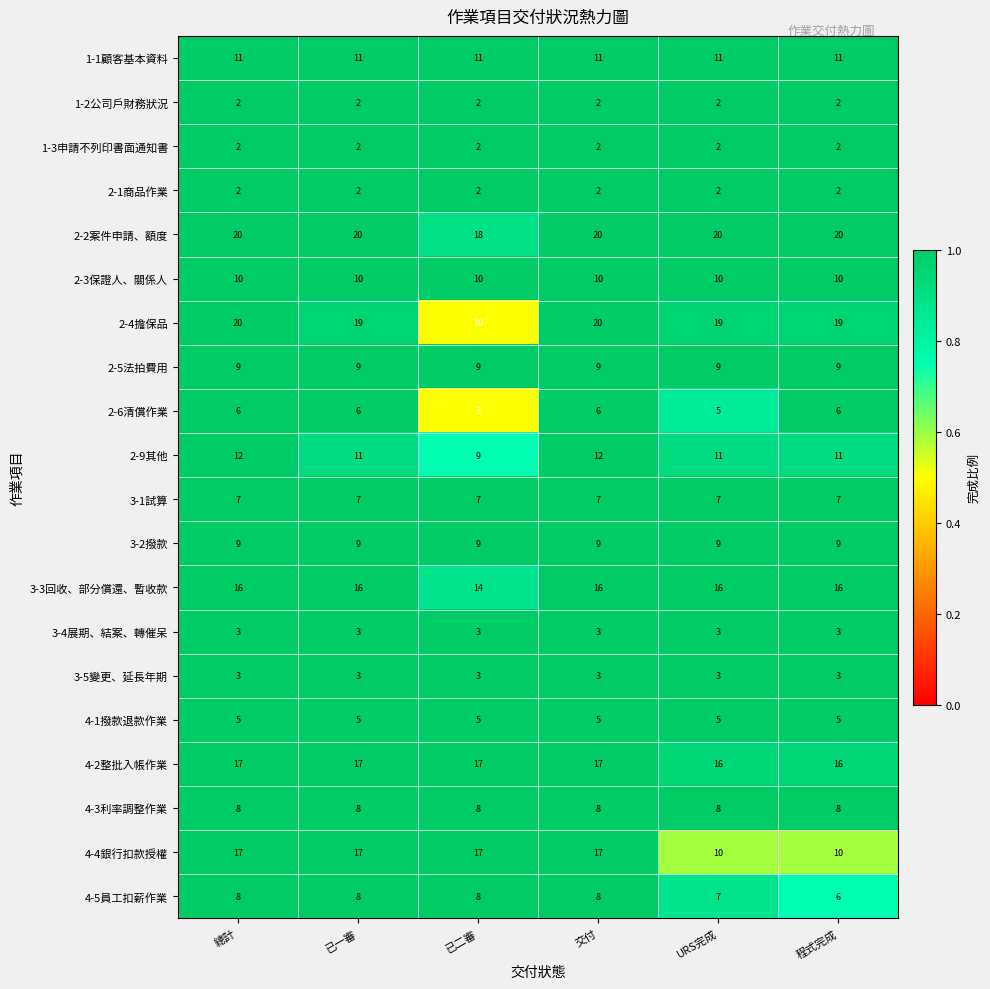

At how many categories does at least one series exceed 17?

6